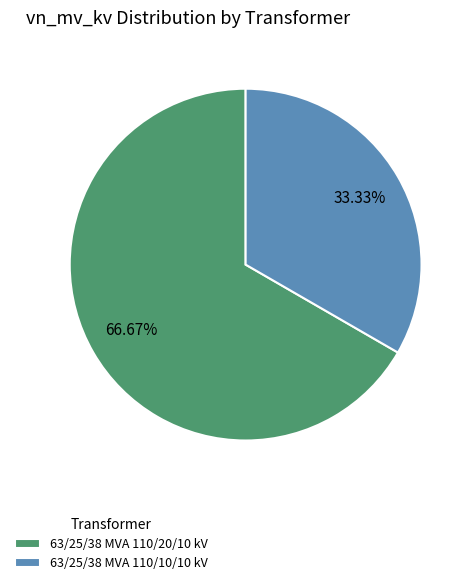

What percentage is NOT represented by 63/25/38 MVA 110/10/10 kV?

66.7%